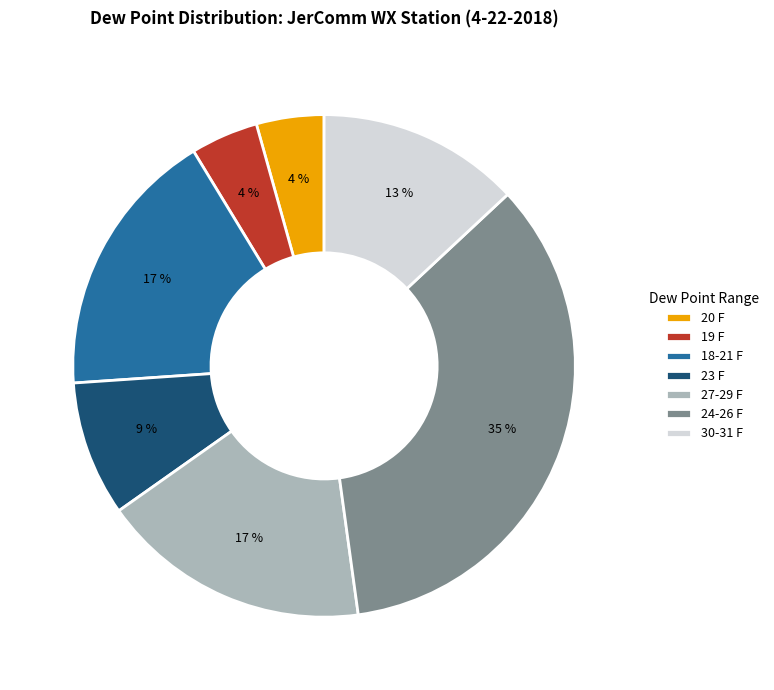

How many segments does this pie chart have?

7